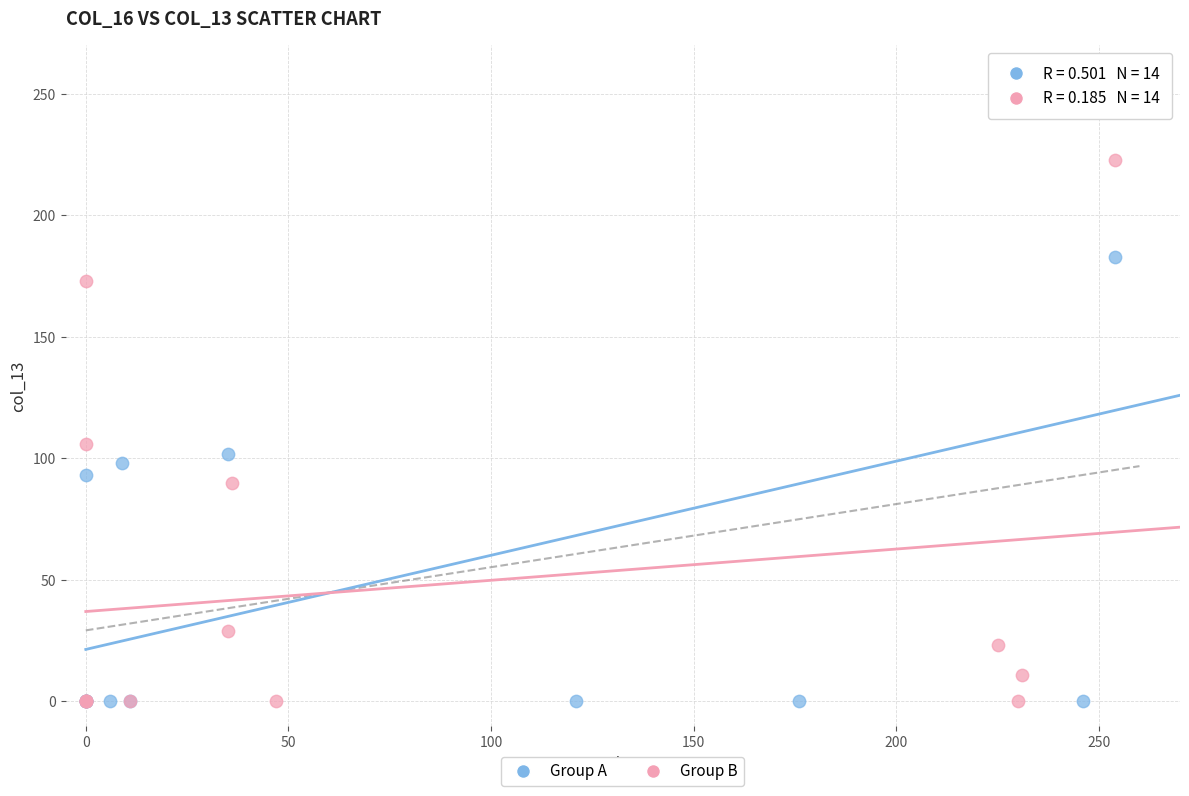

Which series reaches the maximum Y coordinate?

Group A